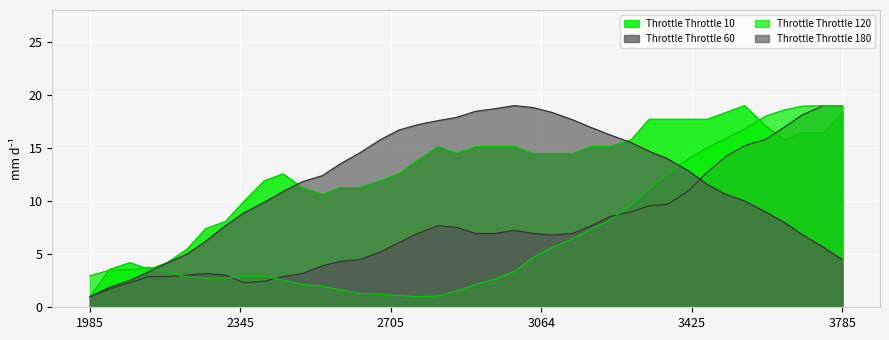

Rank the series by their maximum value, from highest to lowest.

Throttle_10, Throttle_60, Throttle_120, Throttle_180